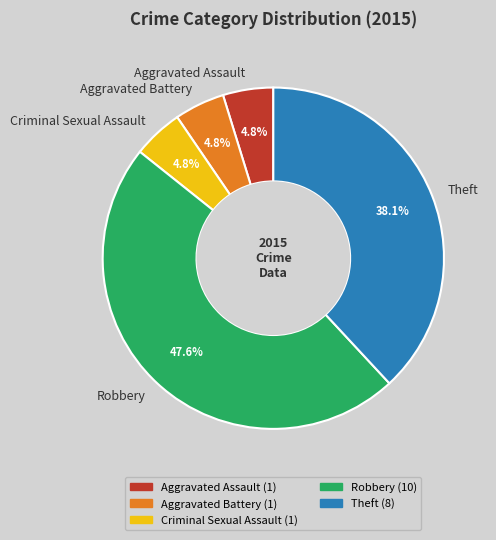

What percentage is the Theft slice, to the nearest percent?

38%